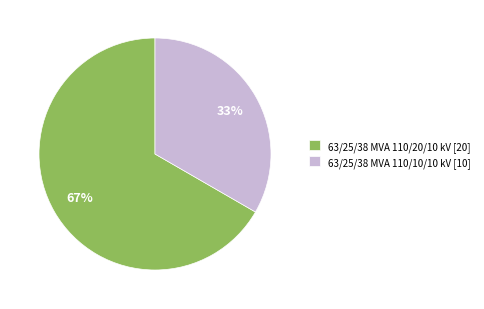

Approximately how many times larger is the value at 63/25/38 MVA 110/20/10 kV [20] compared to 63/25/38 MVA 110/10/10 kV [10]?

2.0